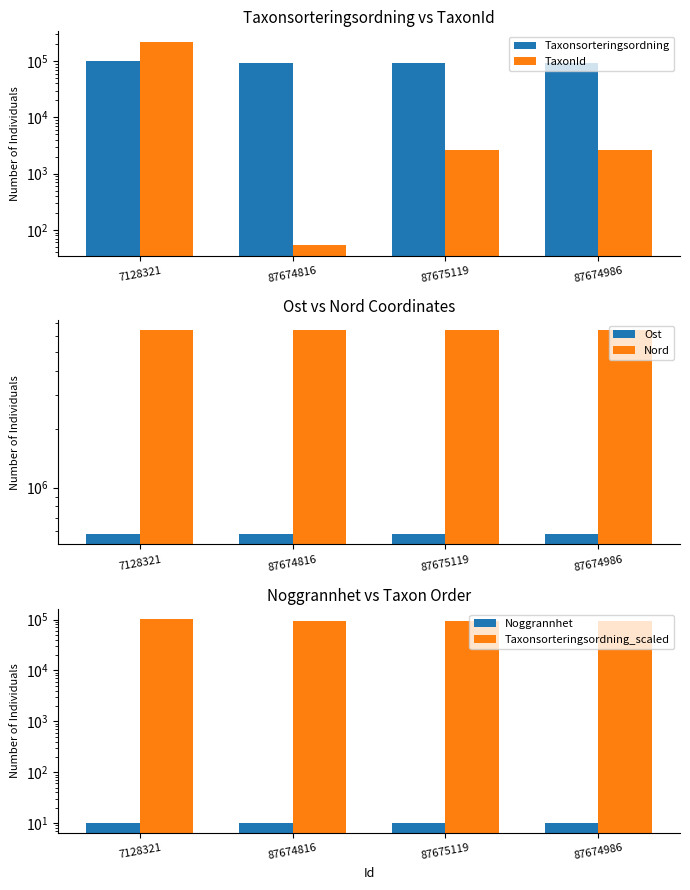

What is the value of the TaxonId bar at the 1st from the left?

222412